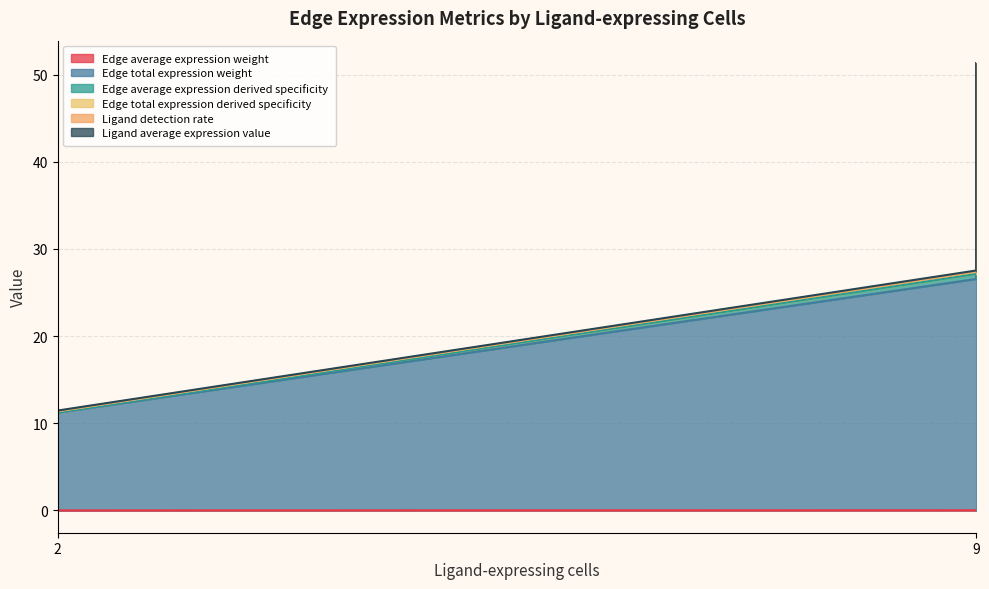

Which category has the lowest value in the Edge average expression weight series?

2